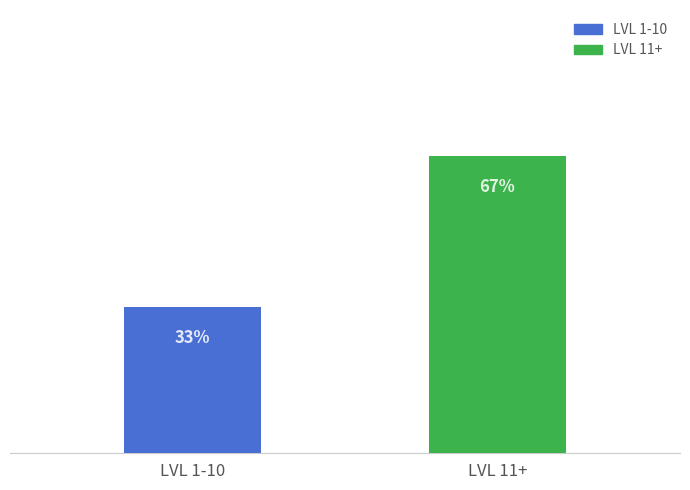

Are the bars horizontal?

No